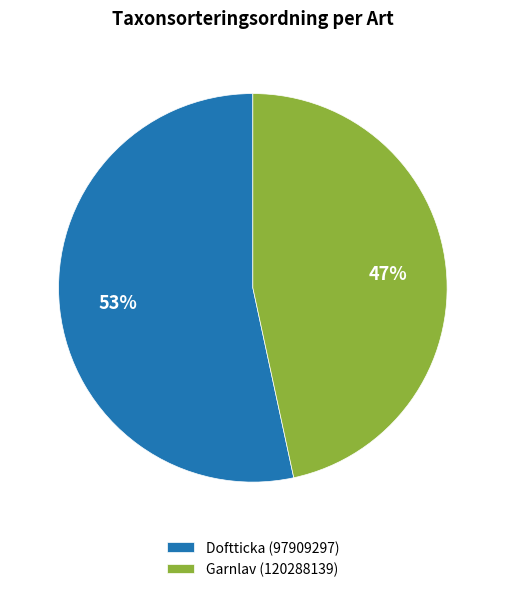

To the nearest percent, what portion does Garnlav (120288139) represent?

47%